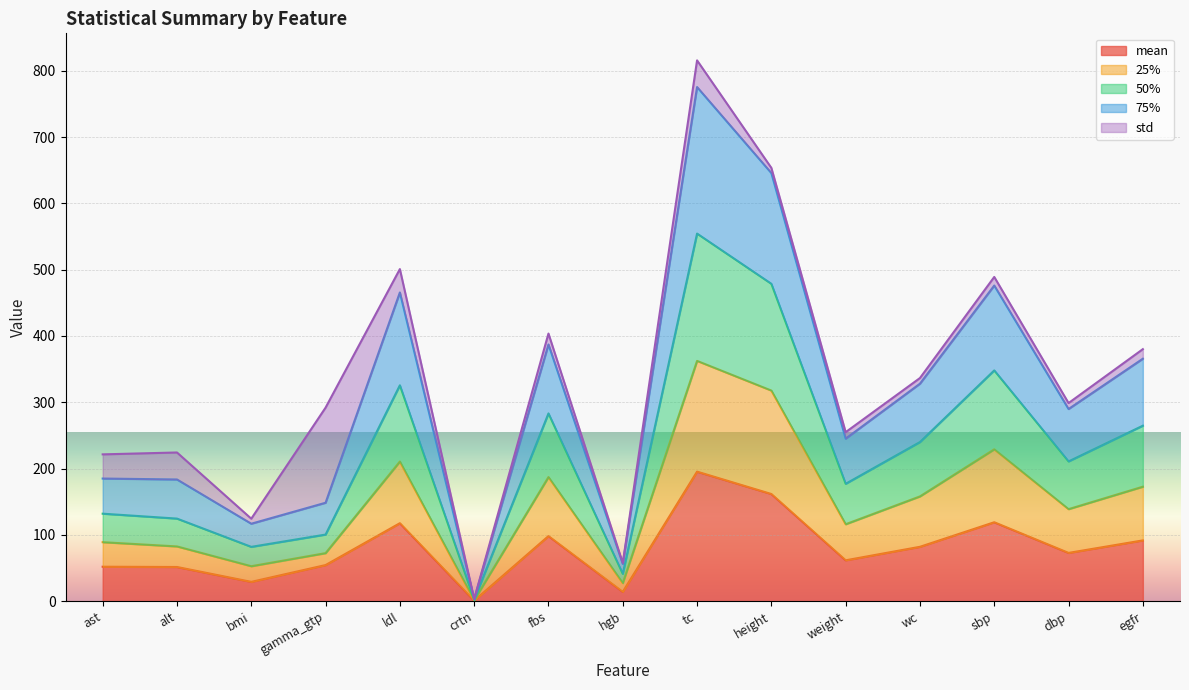

What is the maximum value for mean?

195.4